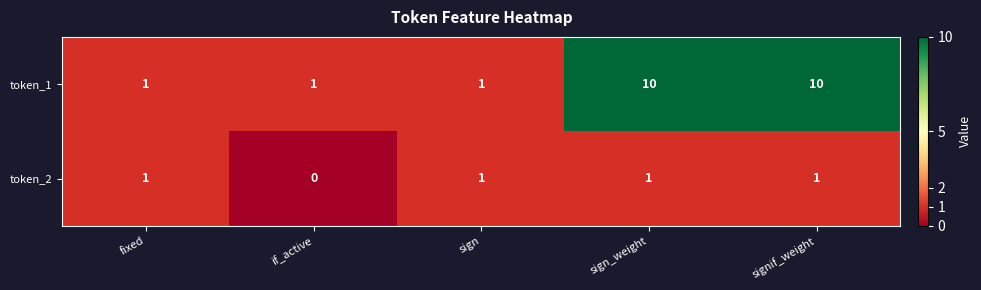

What is the highest value of the token_1 series?

10